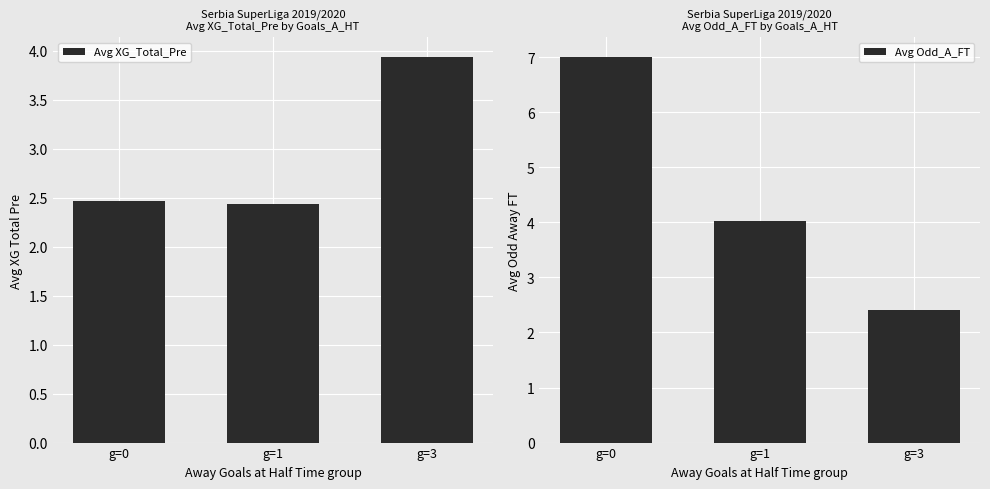

What is the total value across all series at g=3?

6.3